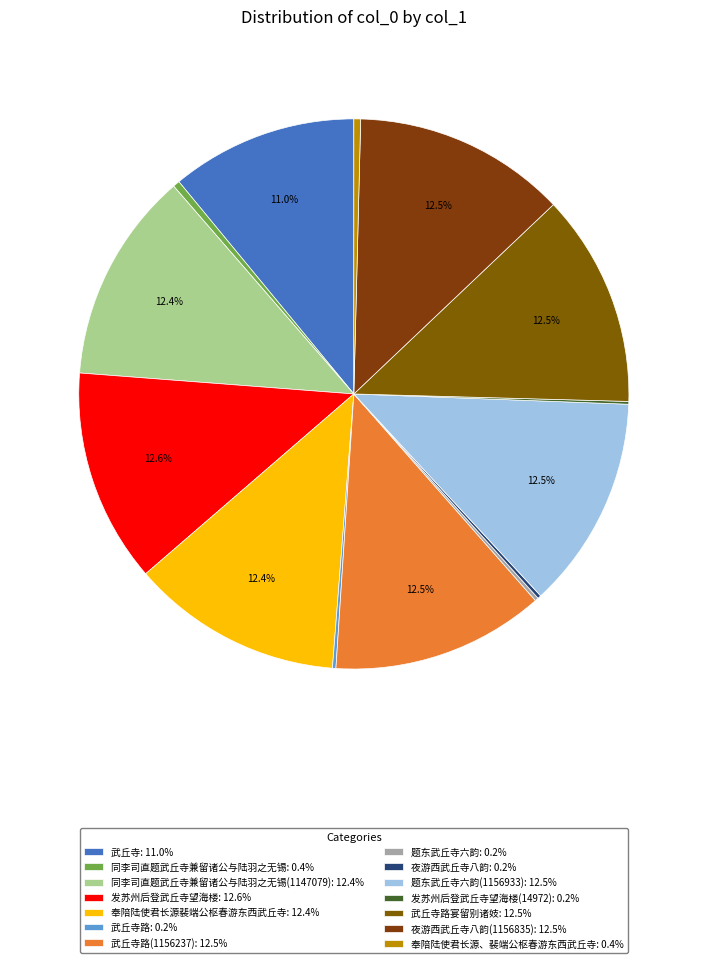

How many slices are in this pie chart?

14